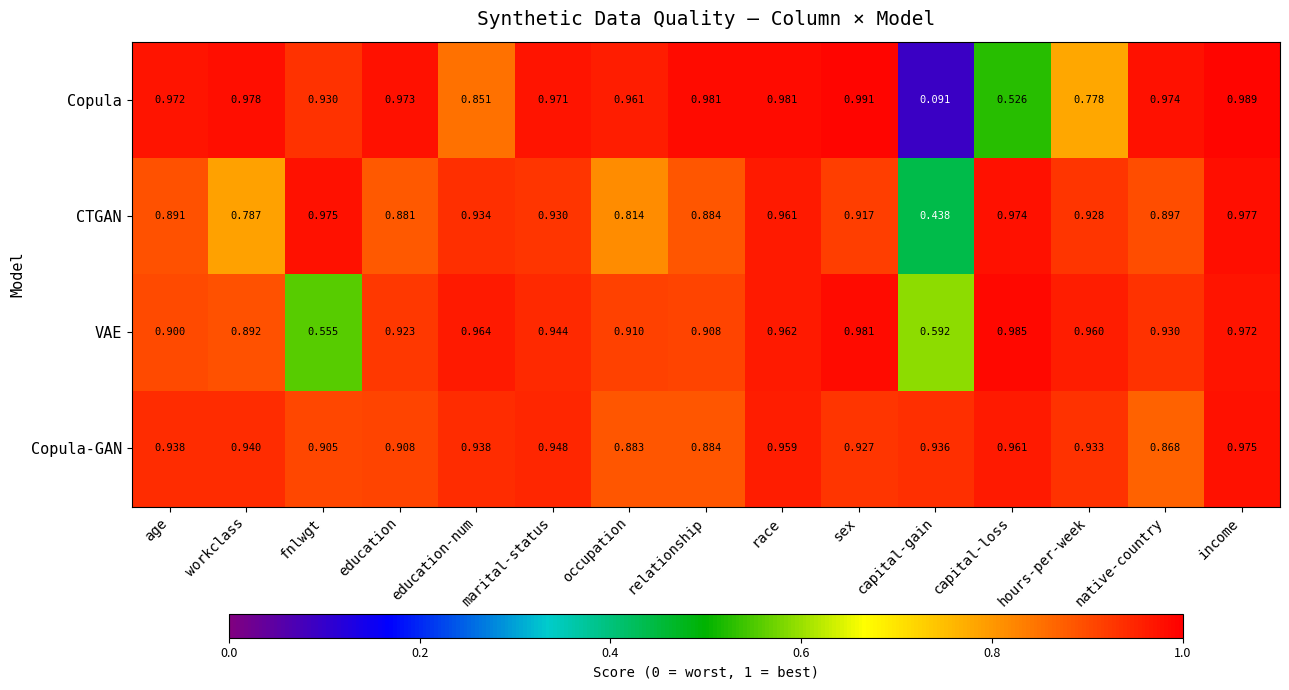

How many data points does each series have?

15